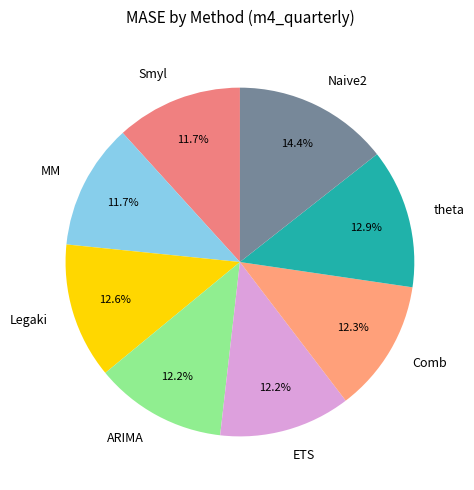

Is it true that MM is 20% of the pie?

False